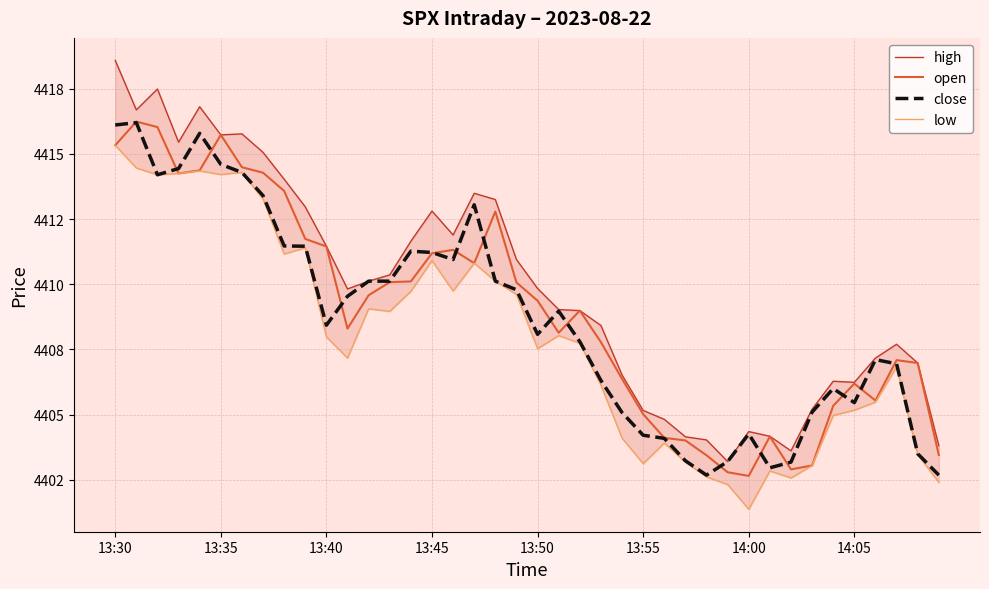

Is the value of close at 8 greater than the value of open at 13:30?

No